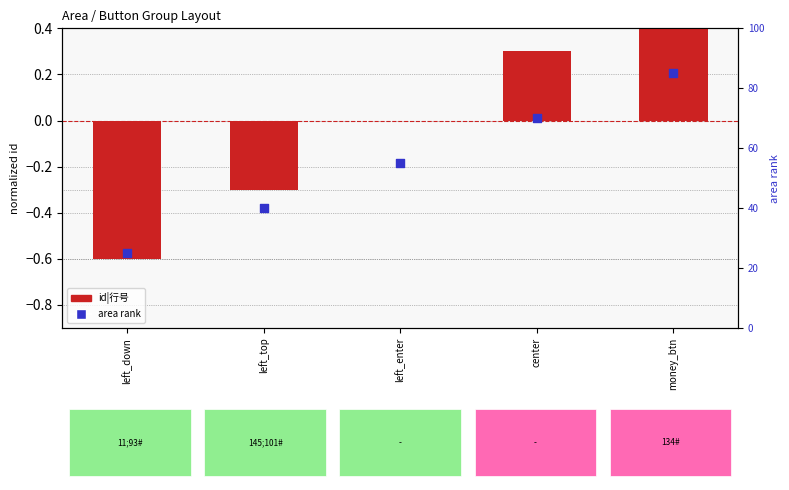

Which series contains the highest Y value?

area rank